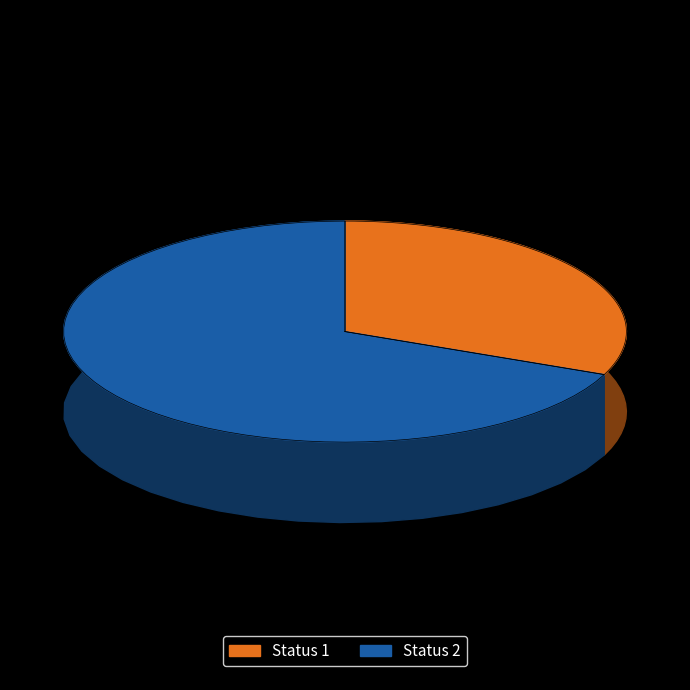

Rank the categories by value from lowest to highest.

Status 1, Status 2